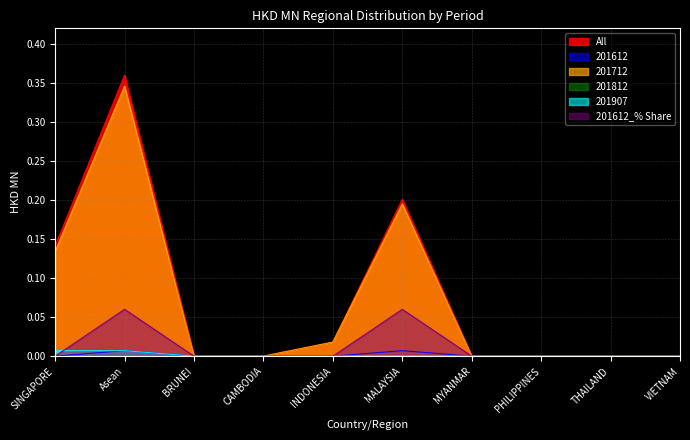

Where is 201907 nearest to the value 0?

BRUNEI